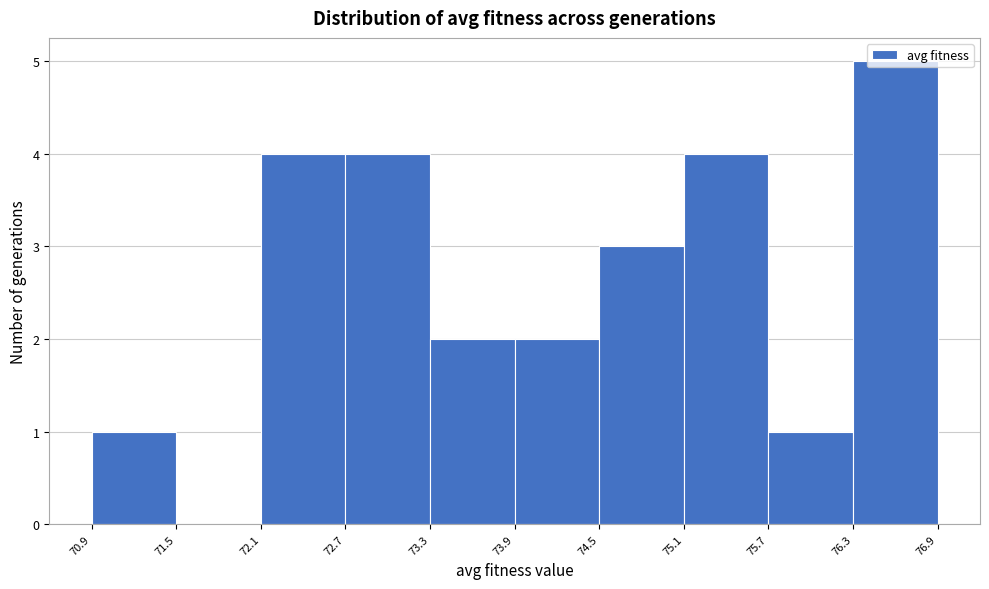

How tall is the bar that spans 74.5 to 75.1 on the x-axis? The values are not printed on the chart, so give them approximately, as read against the axis.

3